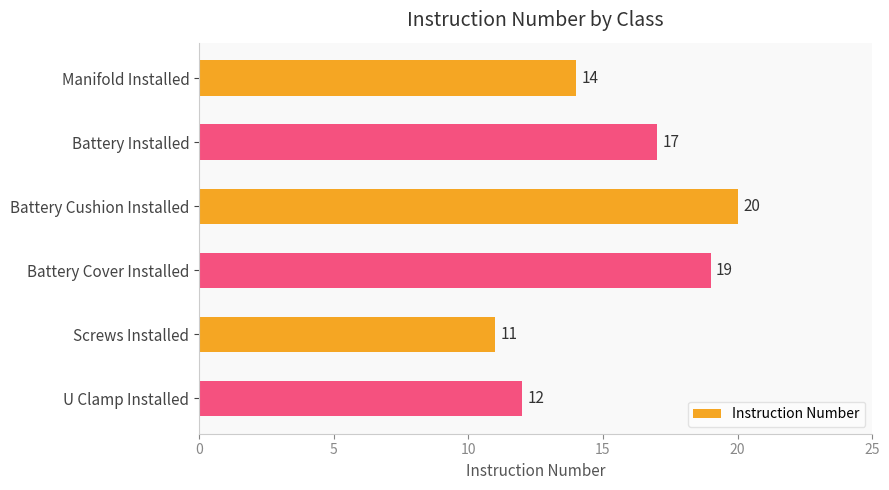

Approximately how many times larger is the value at Manifold Installed compared to Battery Cushion Installed?

0.7